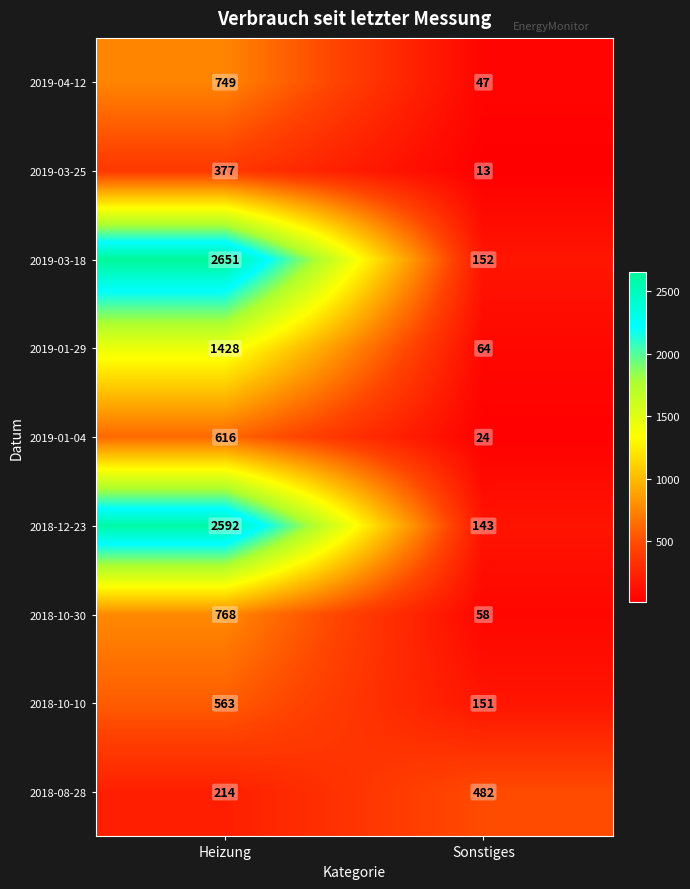

What is the maximum value shown in the chart?

2651